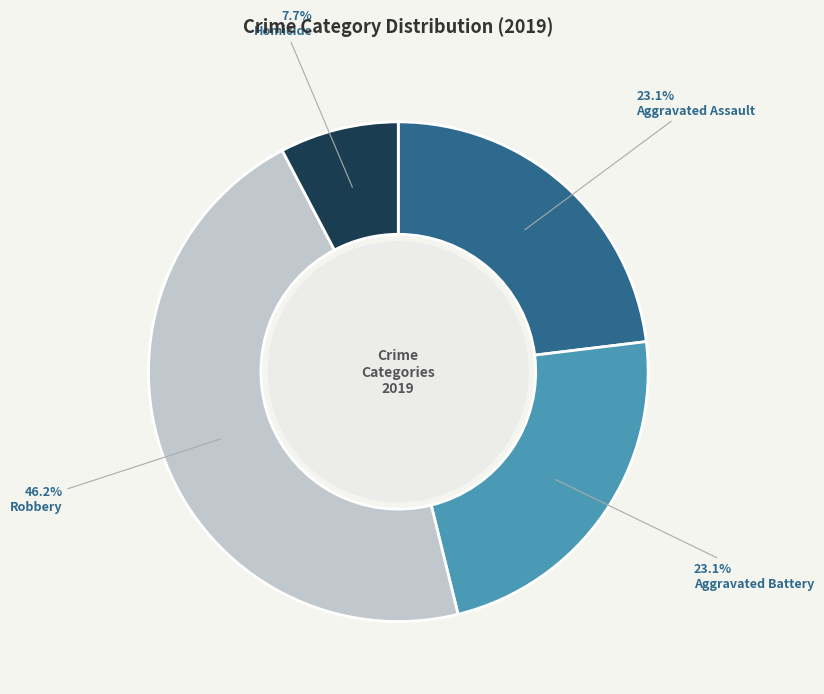

Does any single category account for the majority?

No